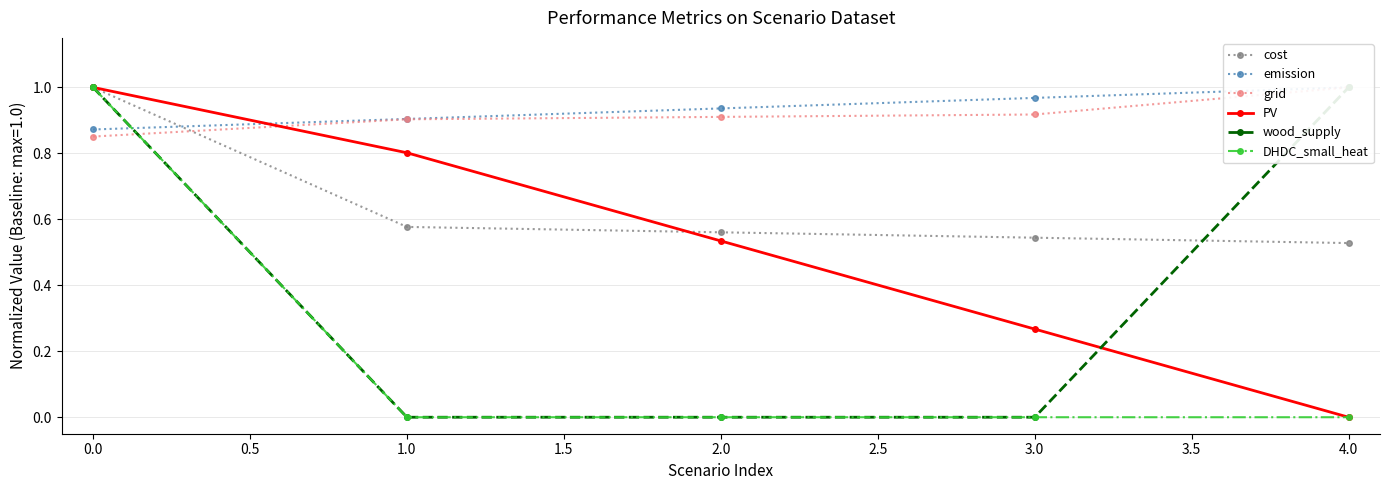

Rank the categories by PV value from lowest to highest.

4.0, 3.0, 2.0, 1.0, 0.0